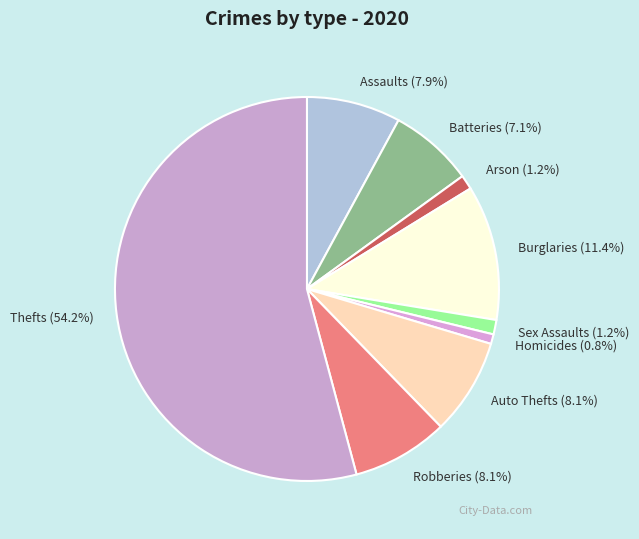

How many segments does this pie chart have?

9